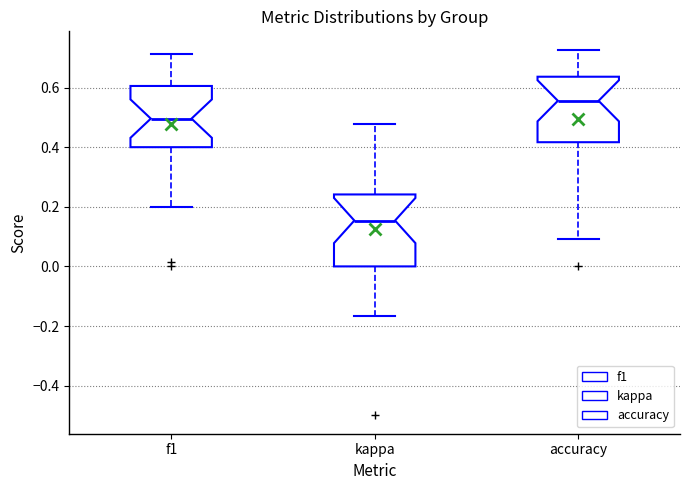

Reading left to right, read every box against the y-axis: the position of its median line, the range the box covers, and the ends of its whiskers. The values are not printed on the chart, so give them approximately, as read against the axis.

f1: median 0.50, box 0.40 to 0.60, whiskers 0.20 to 0.72
kappa: median 0.16, box 0.00 to 0.24, whiskers -0.16 to 0.48
accuracy: median 0.56, box 0.42 to 0.64, whiskers 0.10 to 0.72